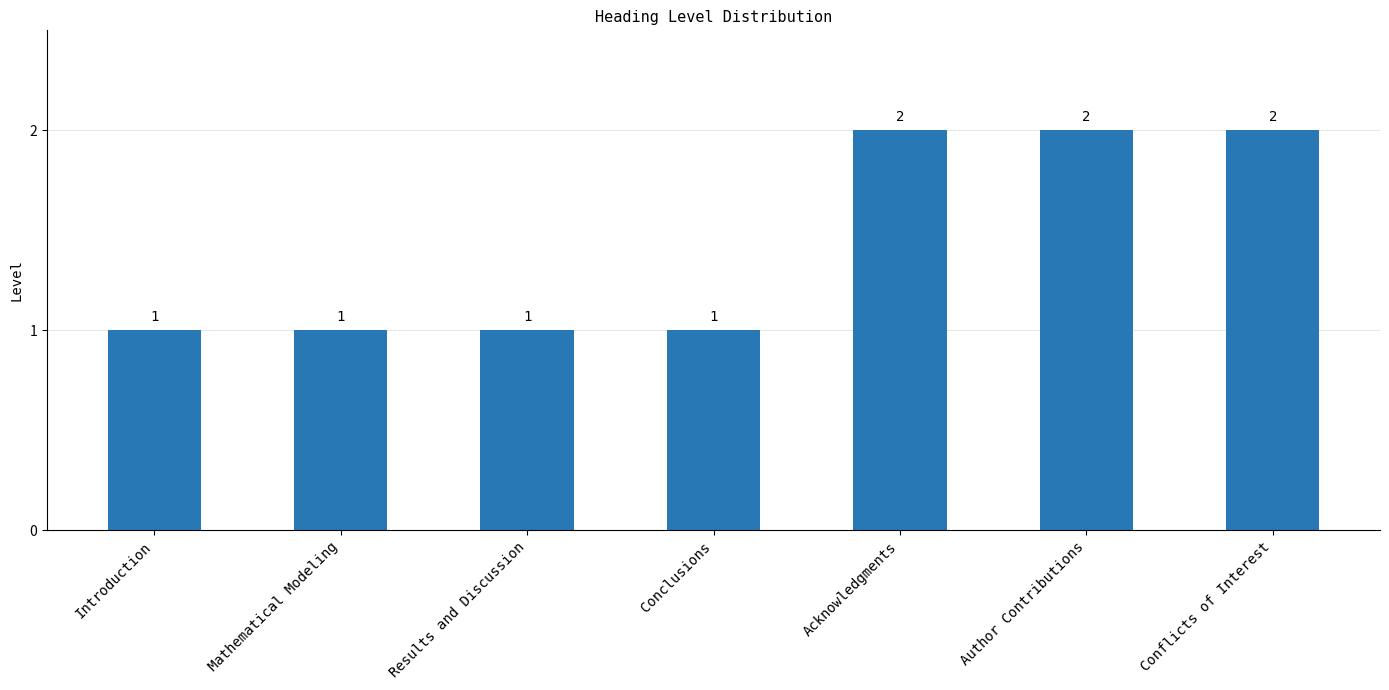

What position from the right is Results and Discussion?

5